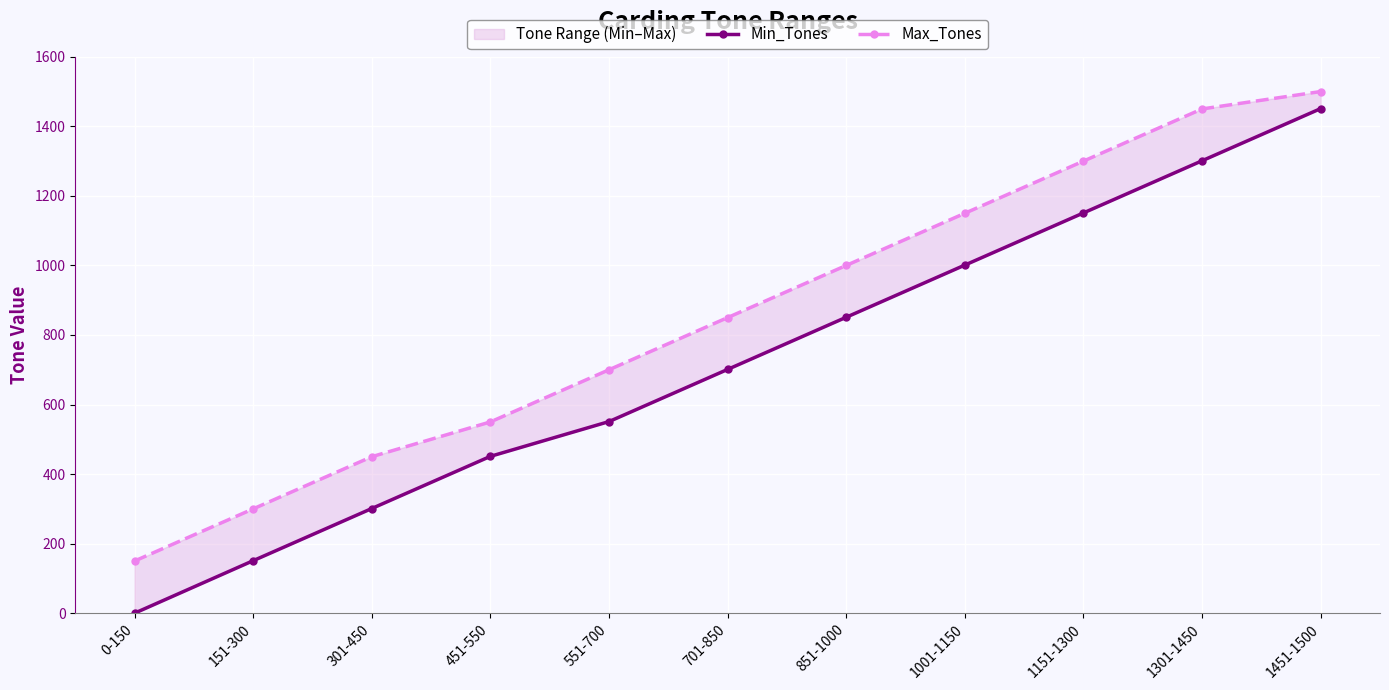

Between 551-700 and 701-850, which is larger?

701-850